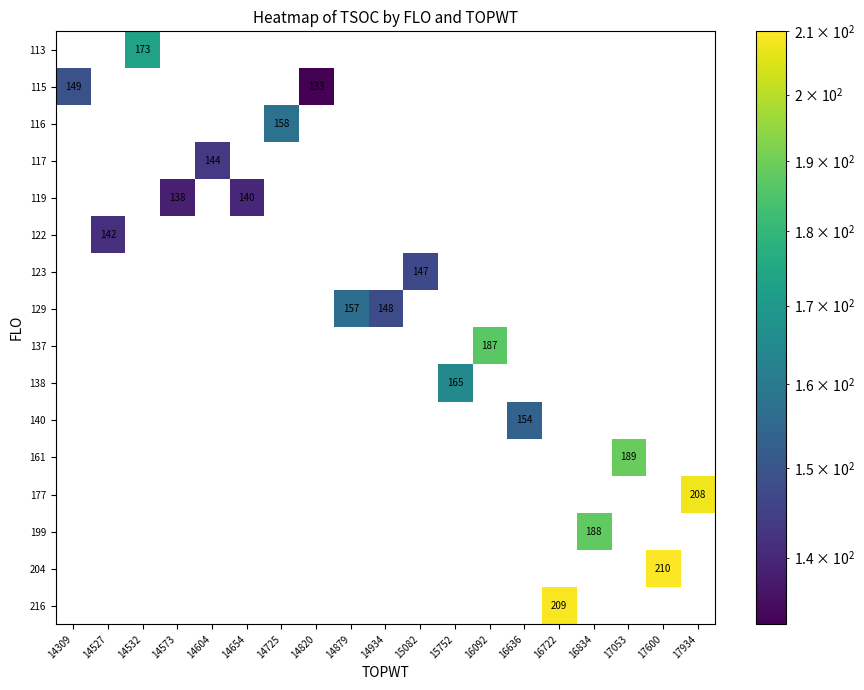

How many positive values does the 177 series have?

1